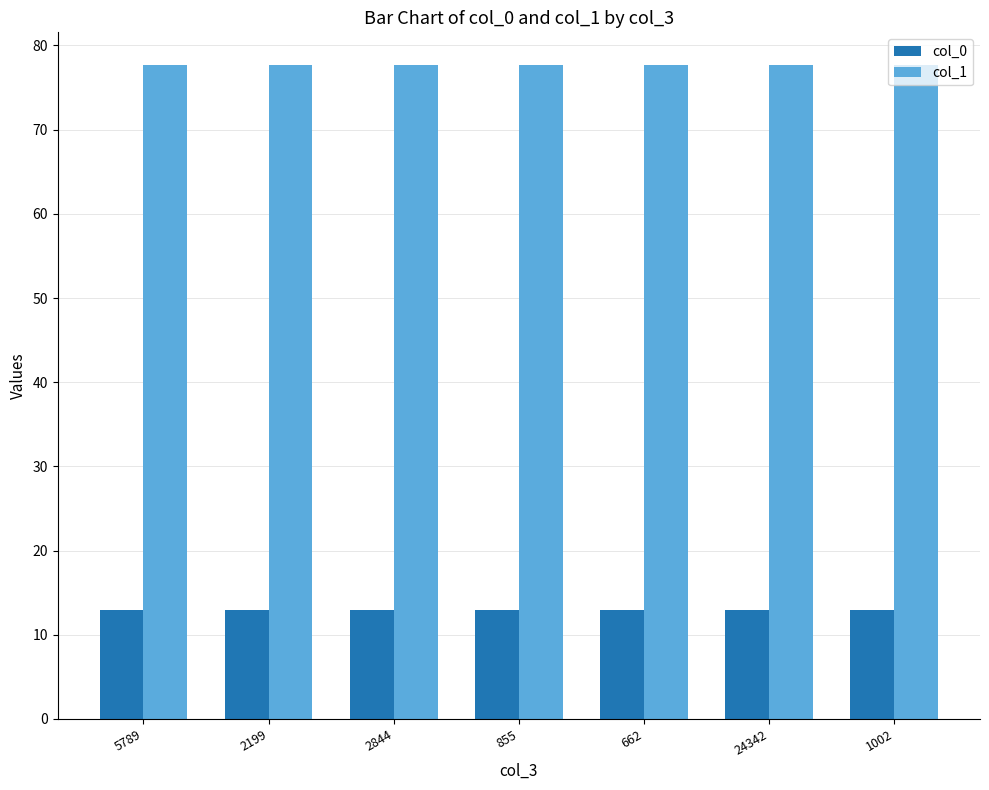

Which series has the largest total across all categories?

col_1